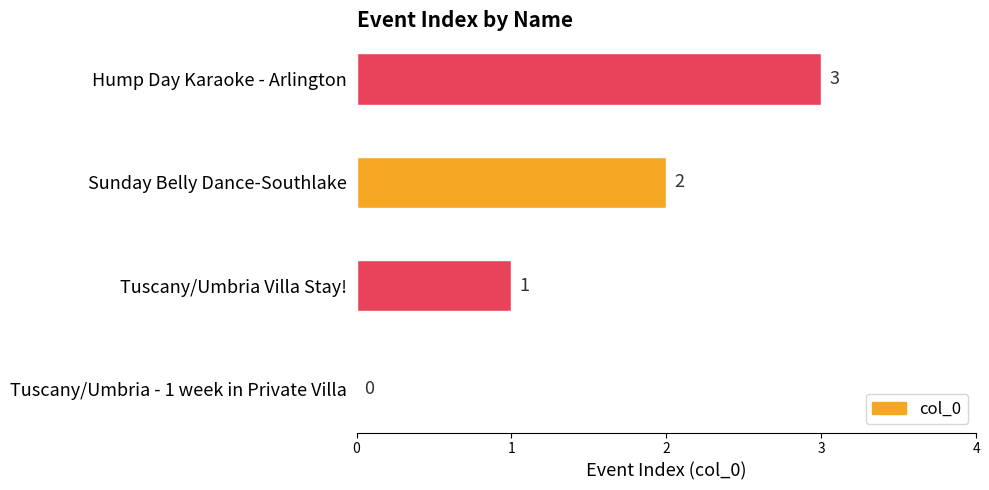

How many distinct data groups are displayed?

1